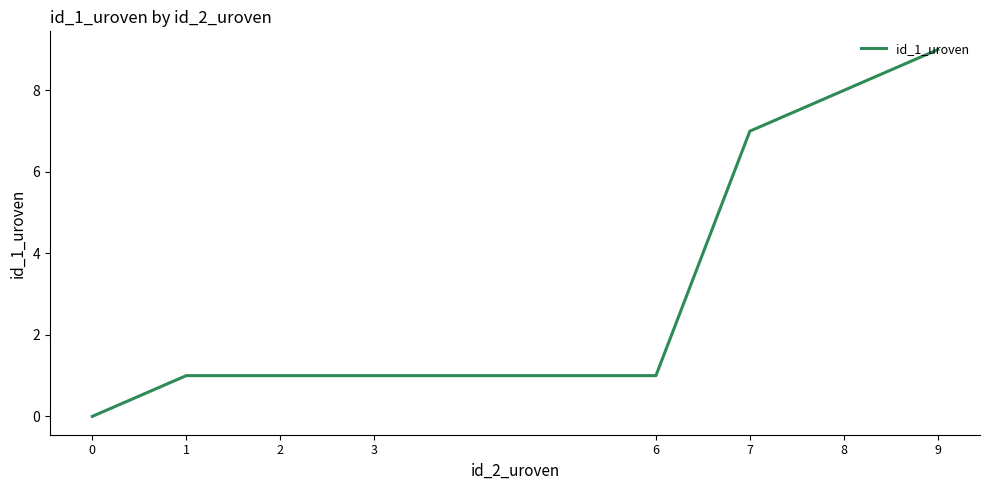

What is the ratio of the value at 1 to the value at 2?

1.0